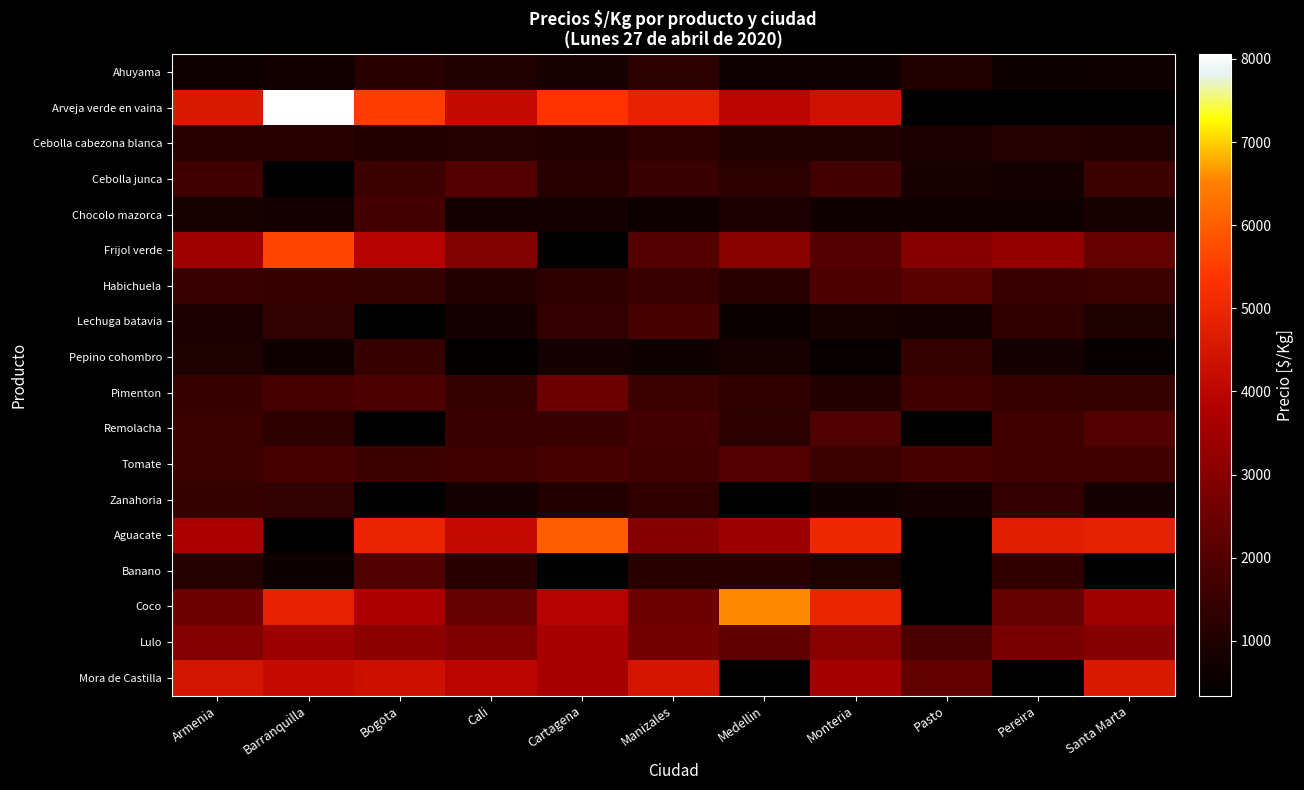

The Frijol verde series shows 2000.0 at Manizales. True or false?

True